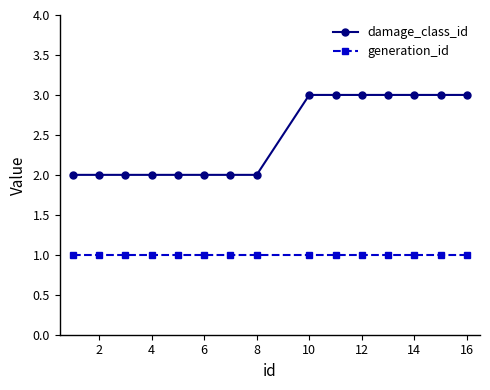

Rank the series by their average value, from lowest to highest.

generation_id, damage_class_id